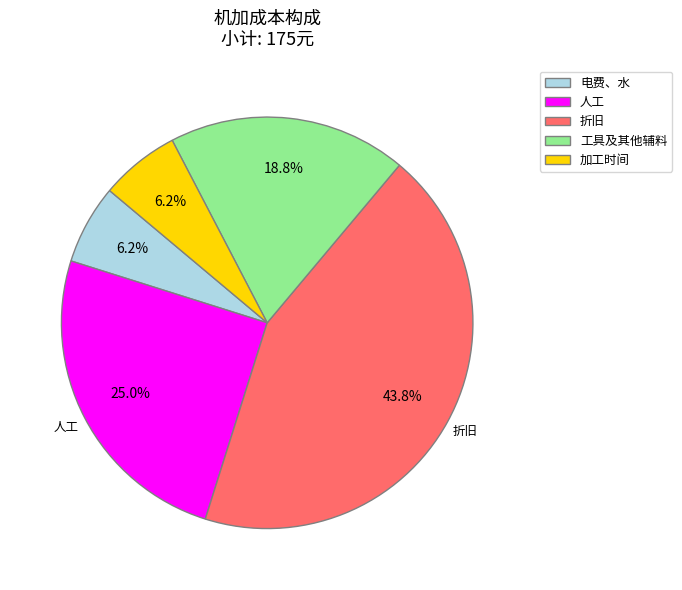

Does 工具及其他辅料 account for over 50% of the chart?

No